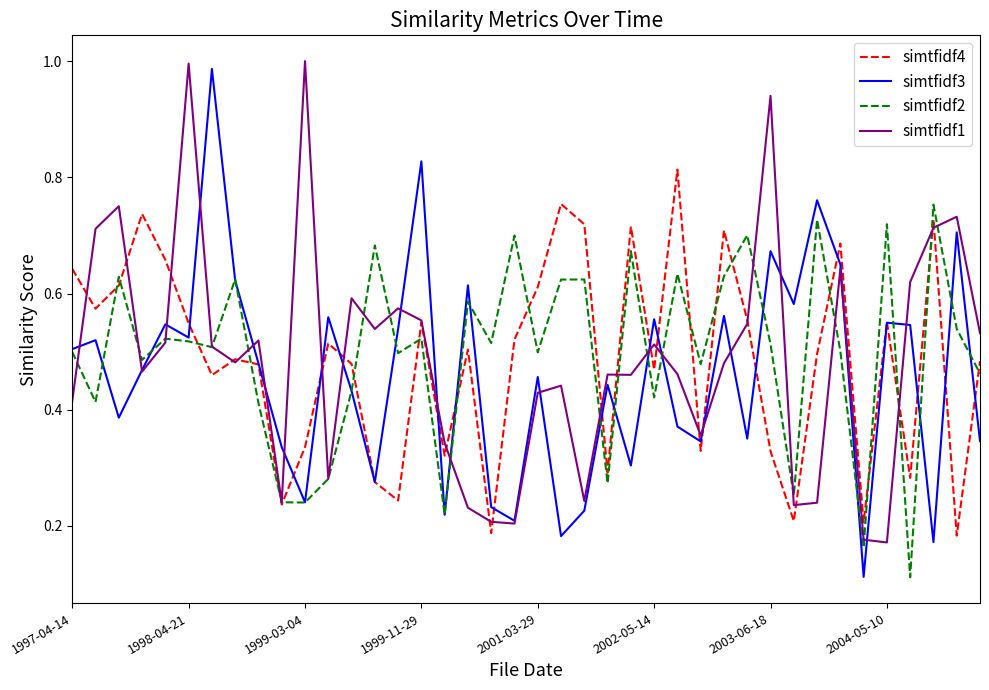

How many simtfidf4 values are between 0 and 1?

40